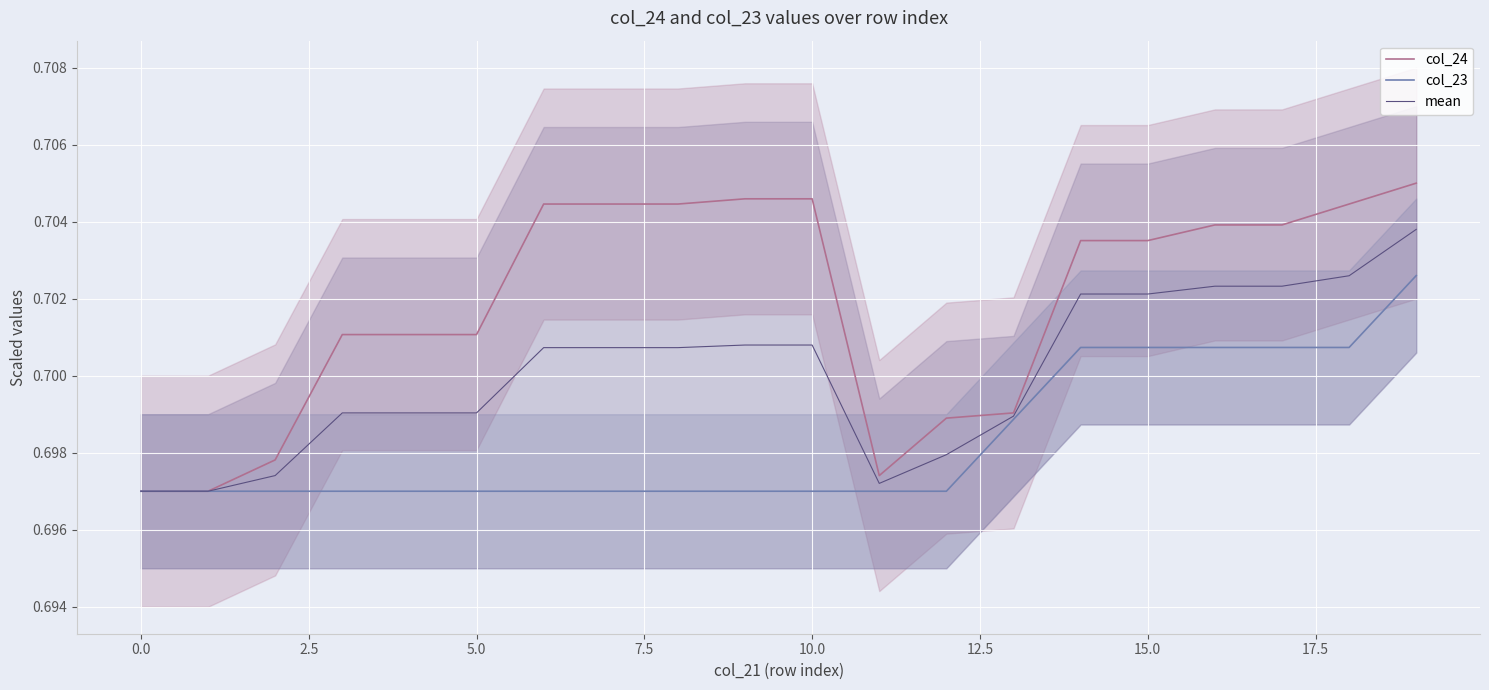

What is the sum of all col_24 values?

14.0